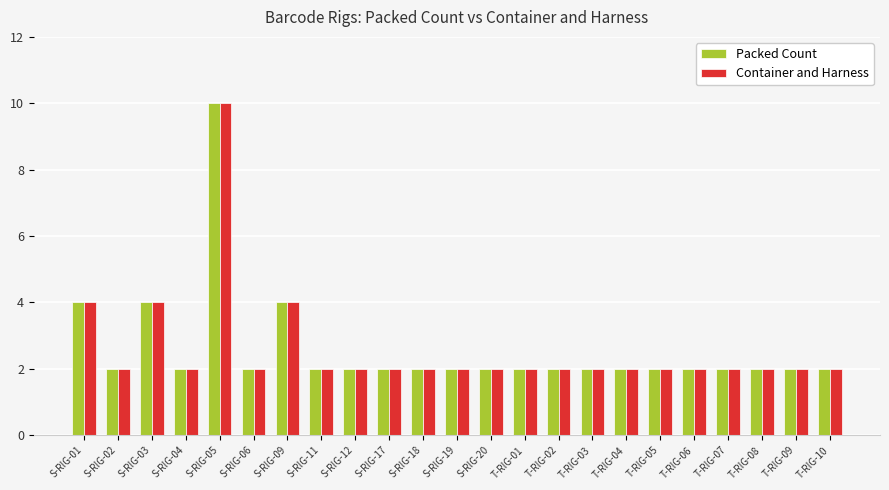

How many groups of bars are there?

23